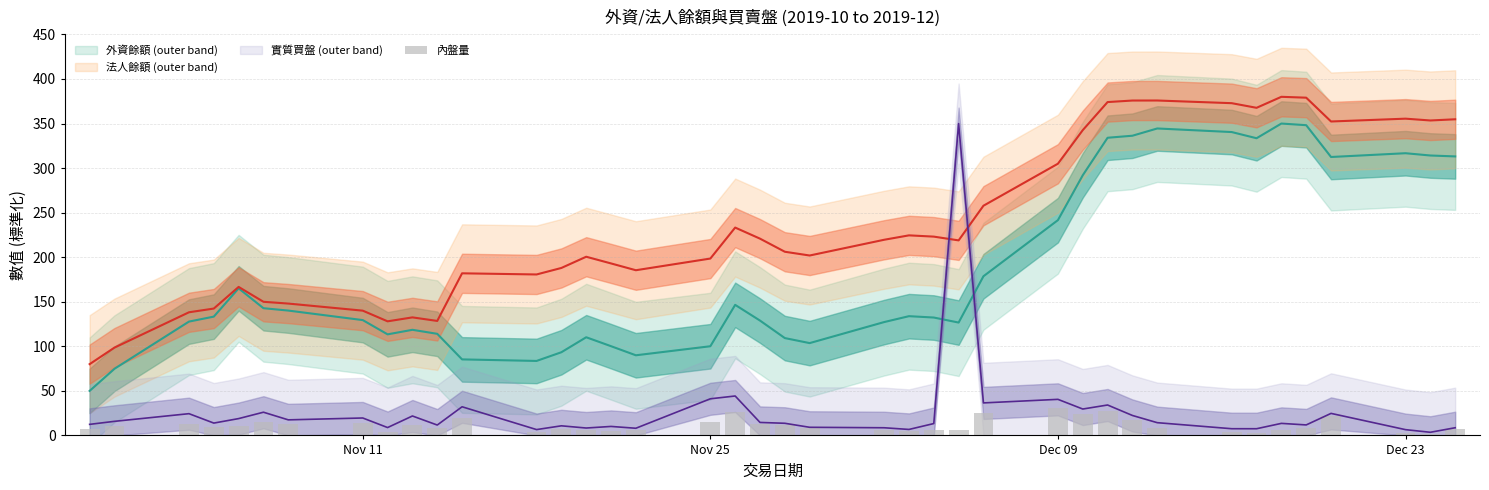

What is the sum of all 法人餘額 values?

9475.4